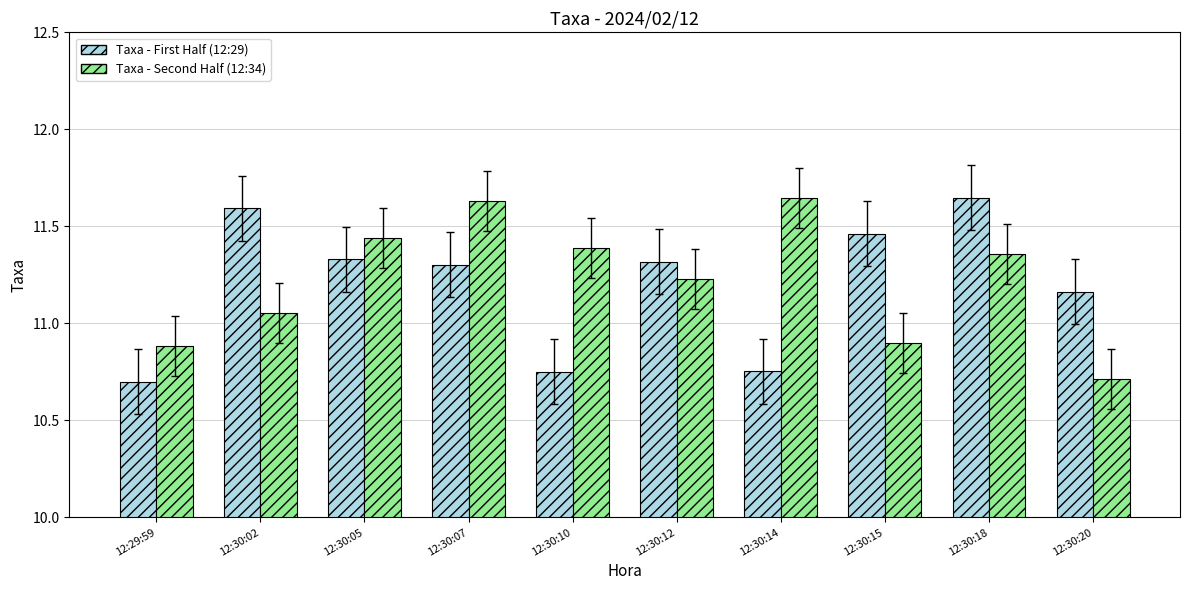

At 12:30:15, list the series in order from smallest to largest.

Taxa - Second Half (12:34), Taxa - First Half (12:29)